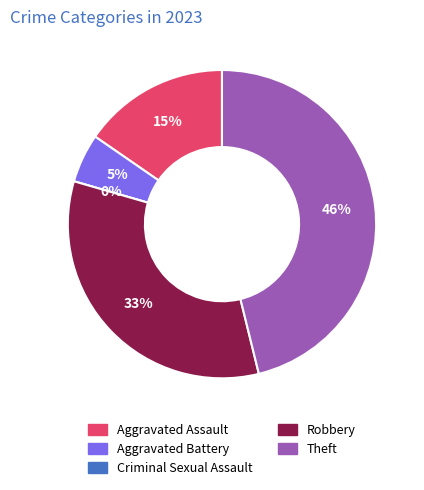

To the nearest percent, what is the difference between the Criminal Sexual Assault and Robbery slice percentages?

33%